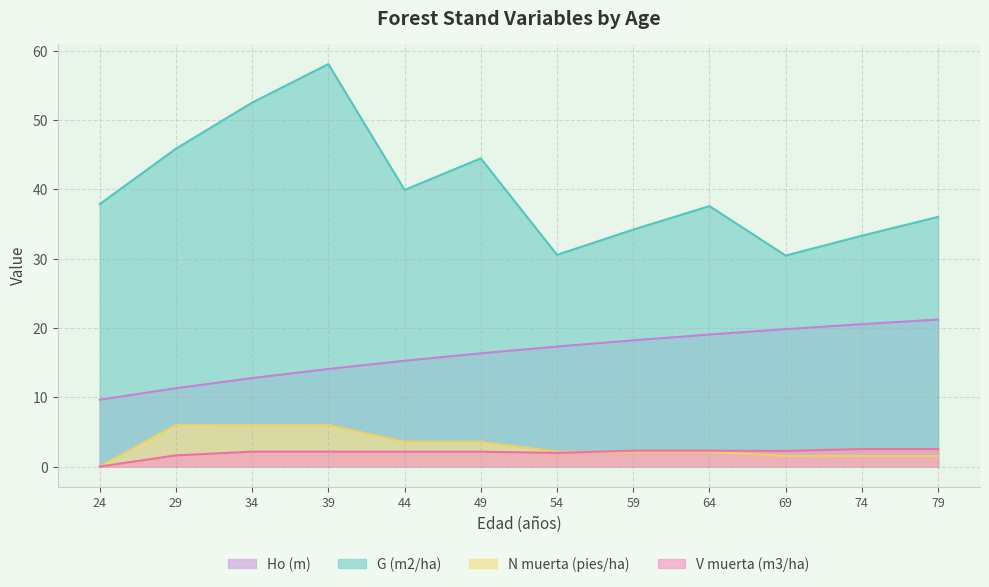

At which category is the sum across all series the highest?

39